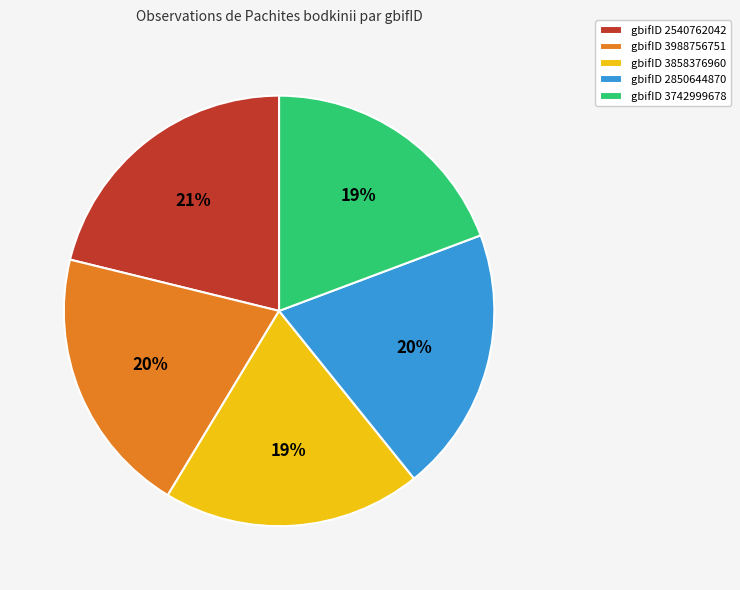

To the nearest percent, what is the difference between the largest and smallest slice percentages?

2%